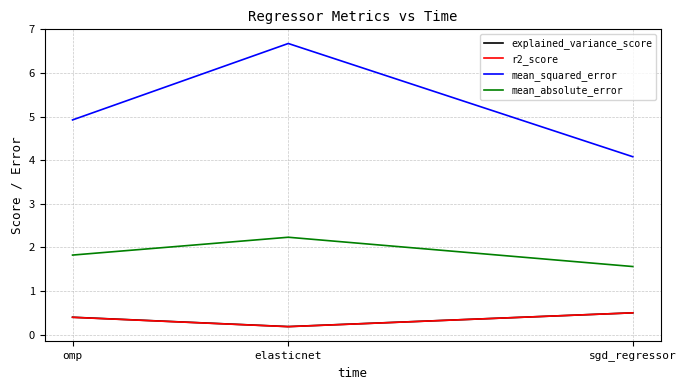

The r2_score series shows 0.2 at elasticnet. True or false?

True